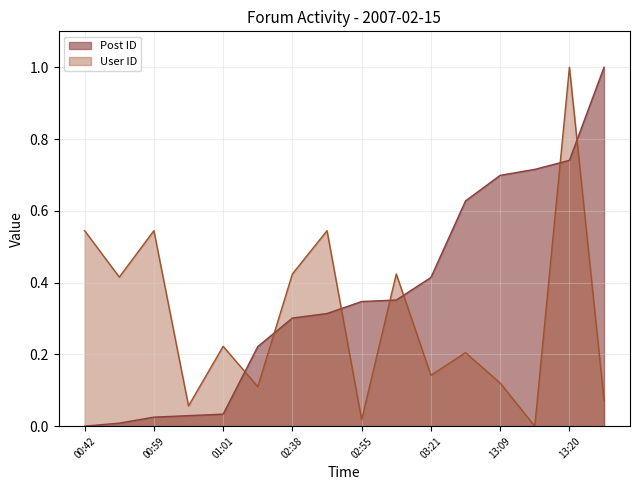

True or false: User ID and Post ID cross at least once.

True